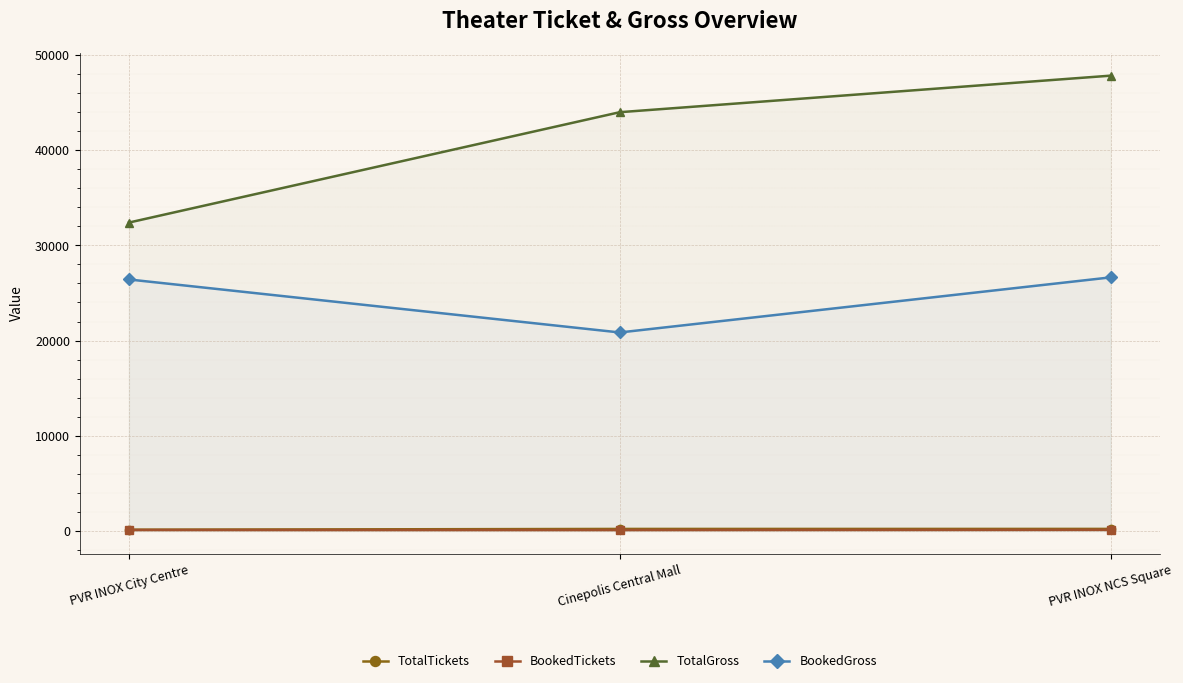

How many lines are shown in the chart?

4